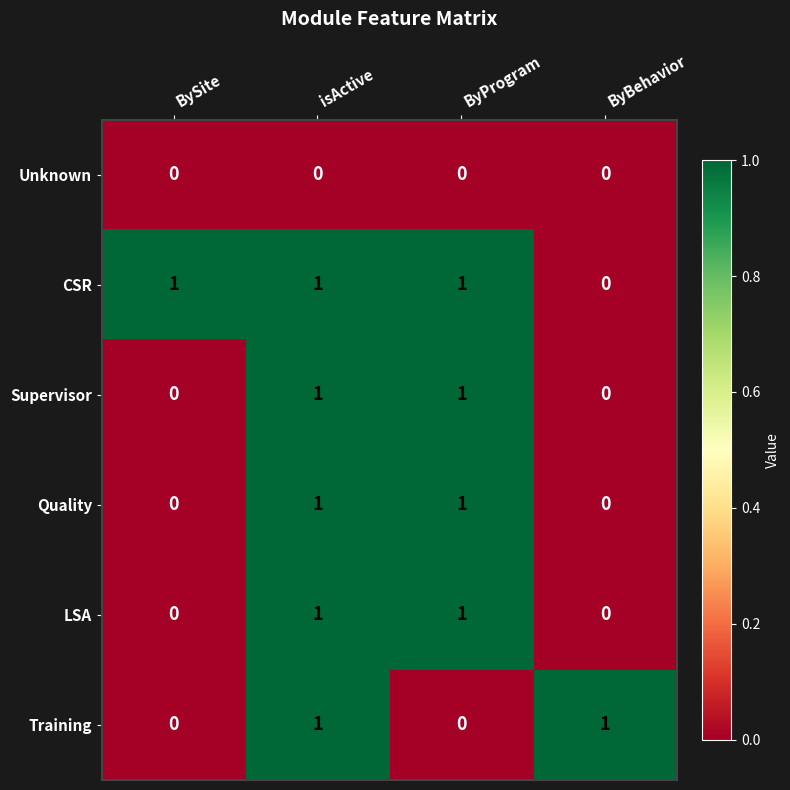

How many distinct data groups are displayed?

6